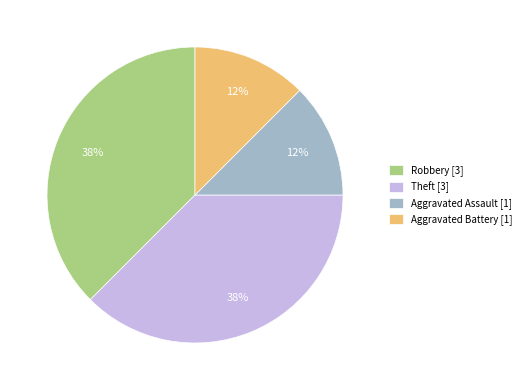

Does any single category account for the majority?

No